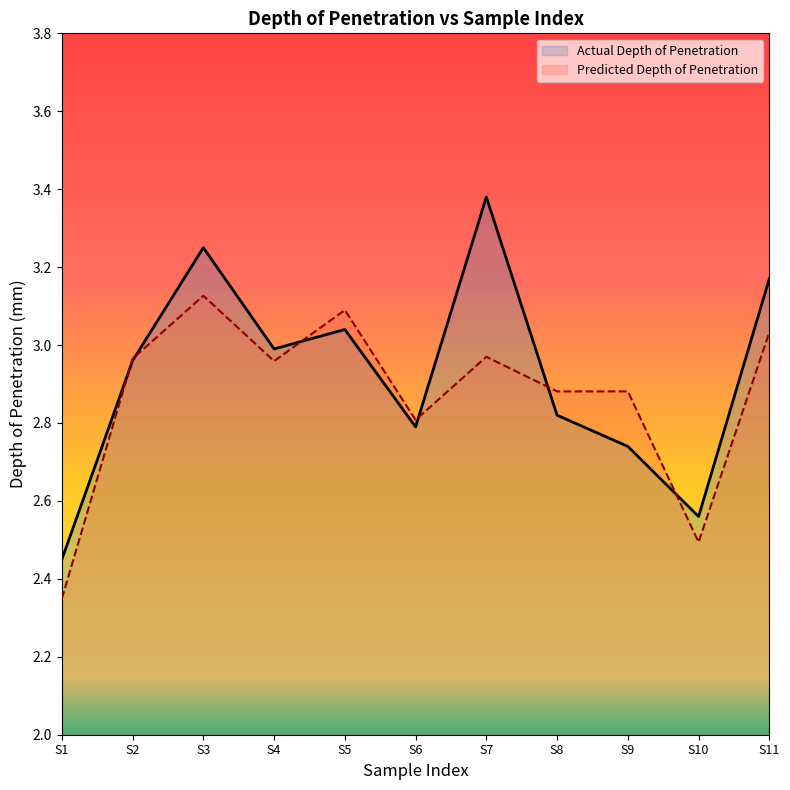

Is it true that Predicted Depth of Penetration equals 0.9 at S4?

False